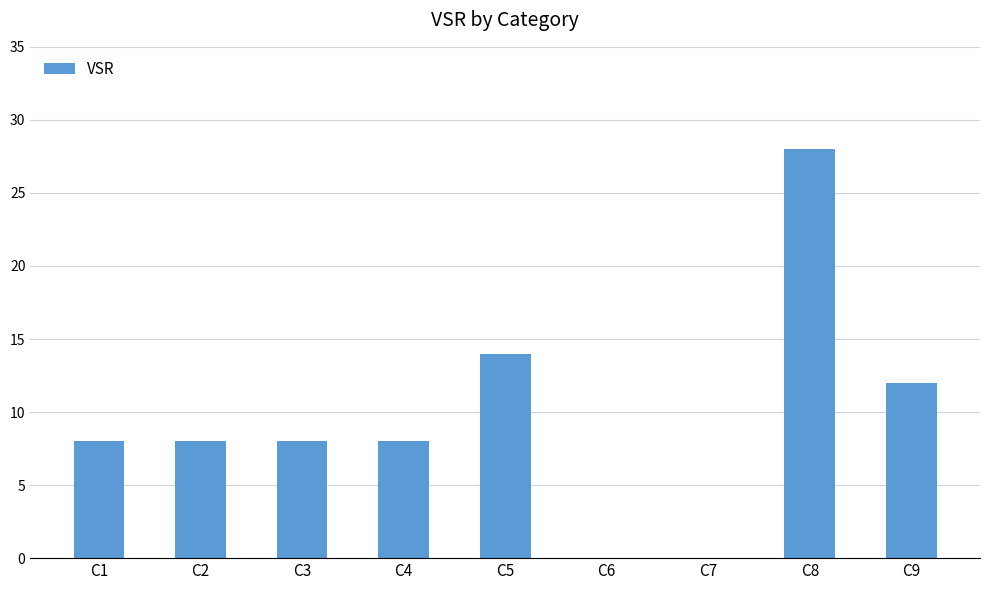

The value at C6 is 9. True or false?

False